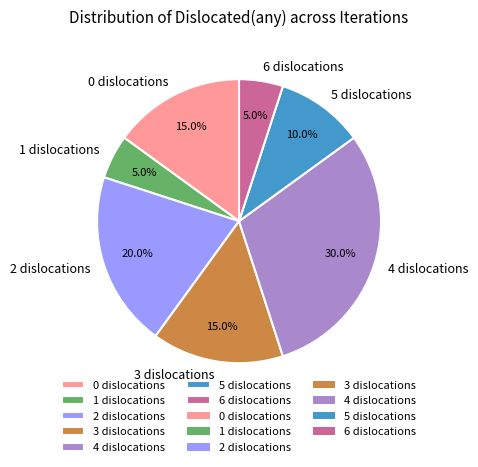

Is it true that 5 is 1% of the pie?

False